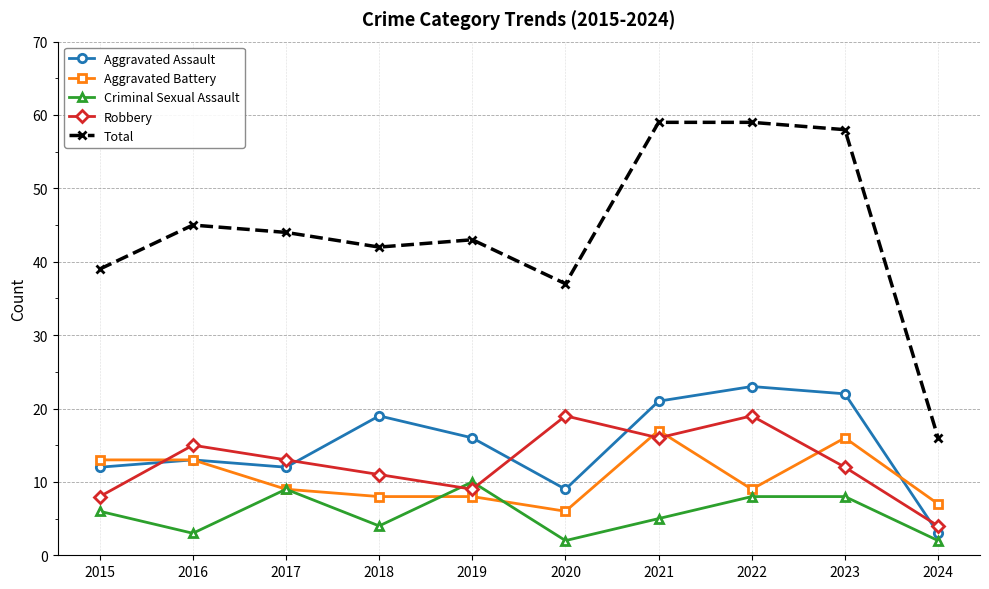

The Robbery series shows 7 at 2023. True or false?

False